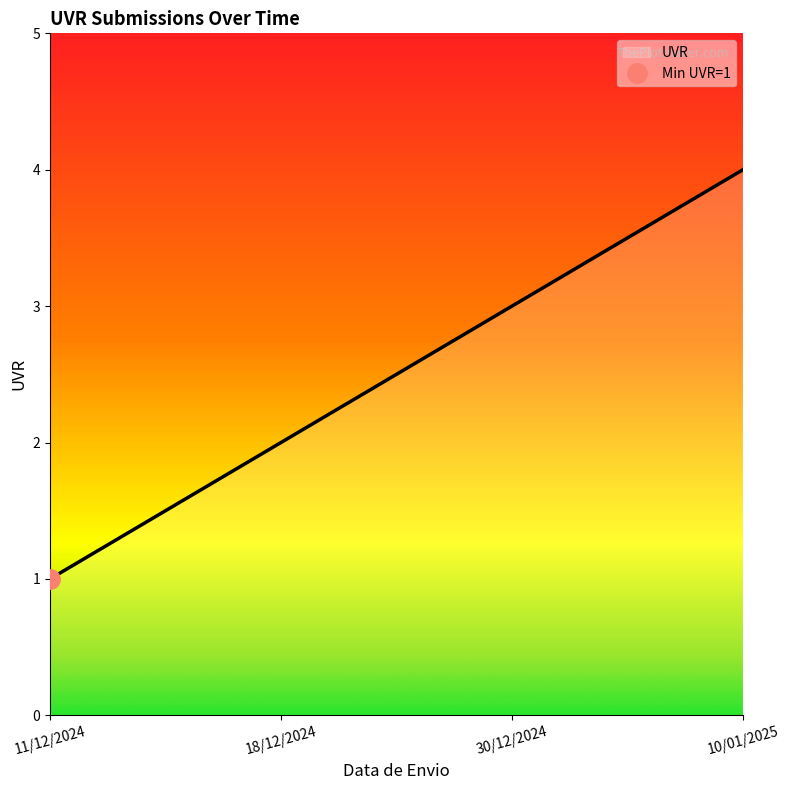

Which has a higher value, 30/12/2024 or 18/12/2024?

30/12/2024